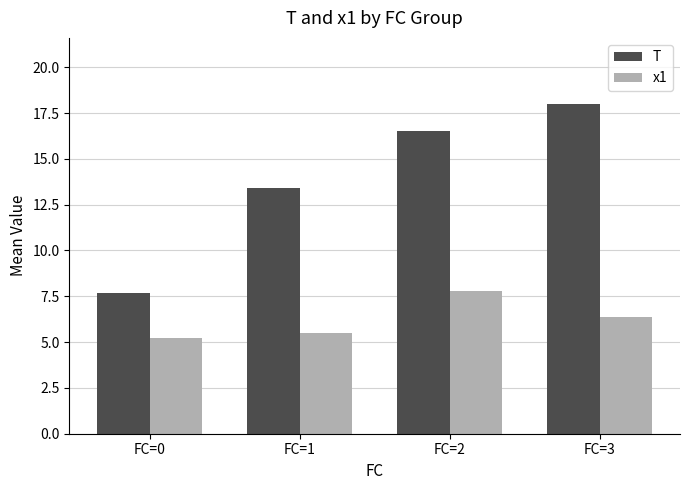

Does the chart contain any negative values?

No